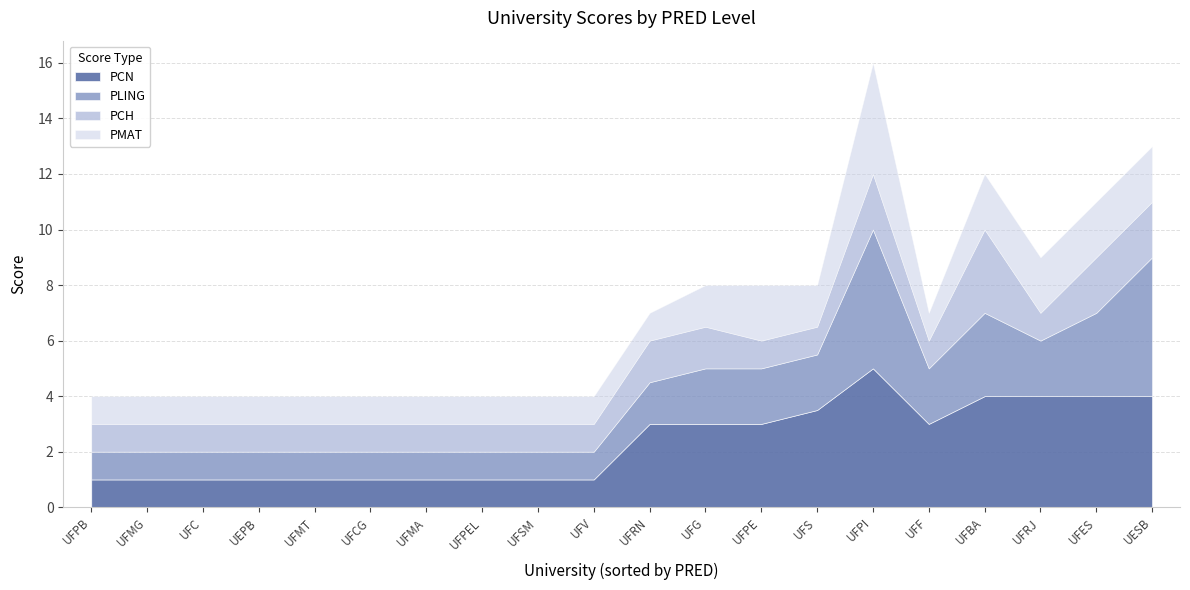

Read the PLING value at UEPB.

1.0